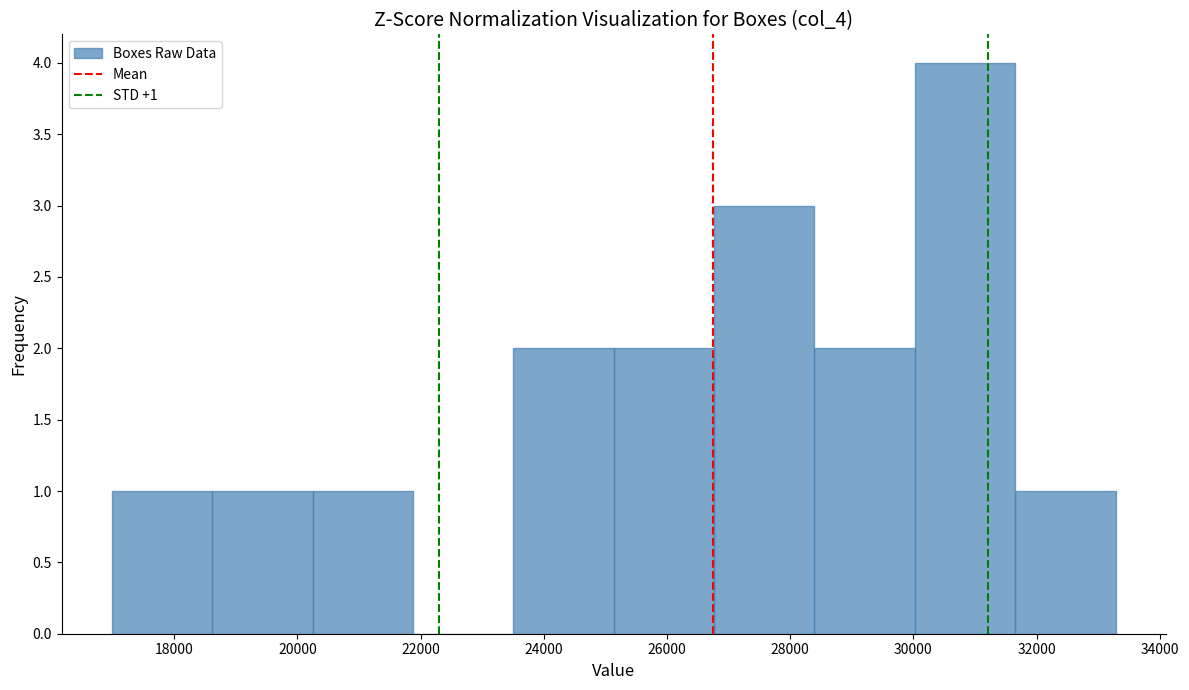

Which range on the x-axis has the tallest bar?

30000 to 31600